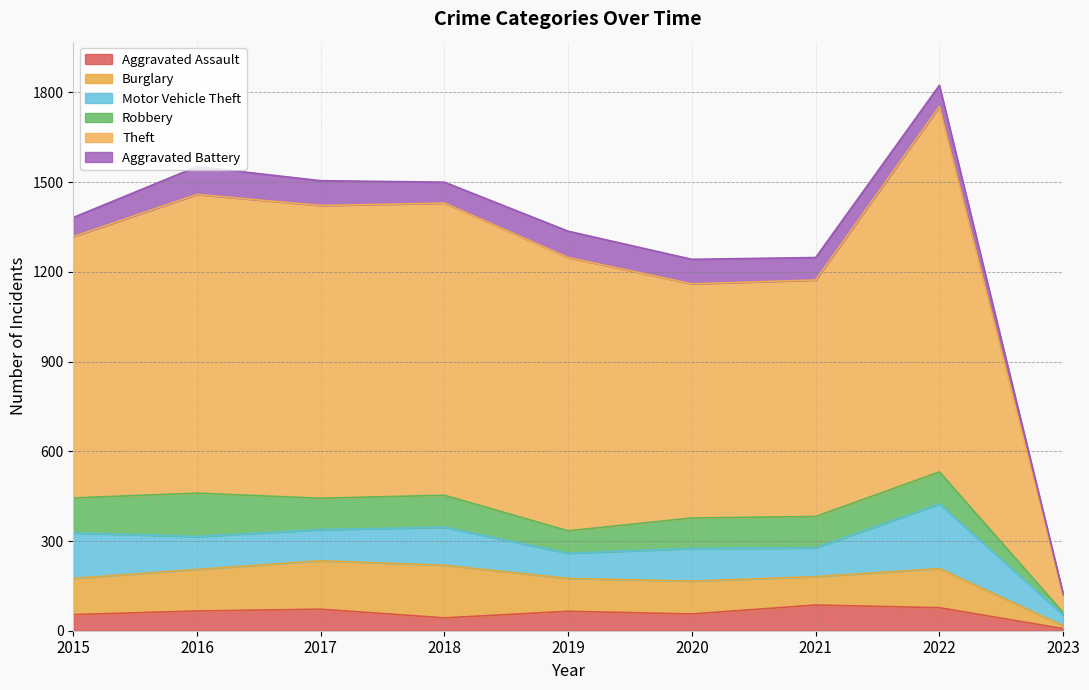

Is the value of Motor Vehicle Theft at 2018 greater than the value of Robbery at 2015?

Yes